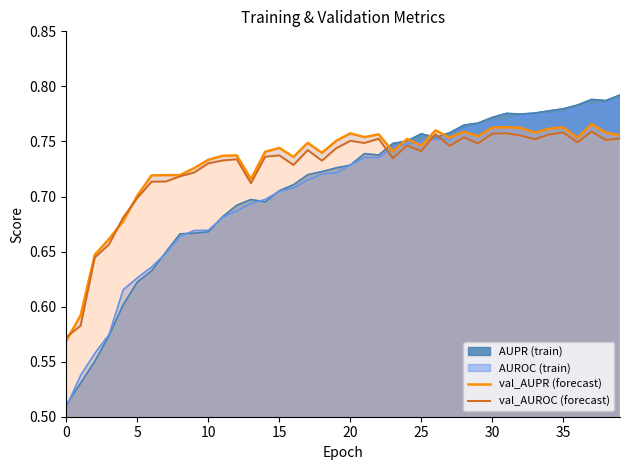

What is the maximum value shown in the chart?

0.8